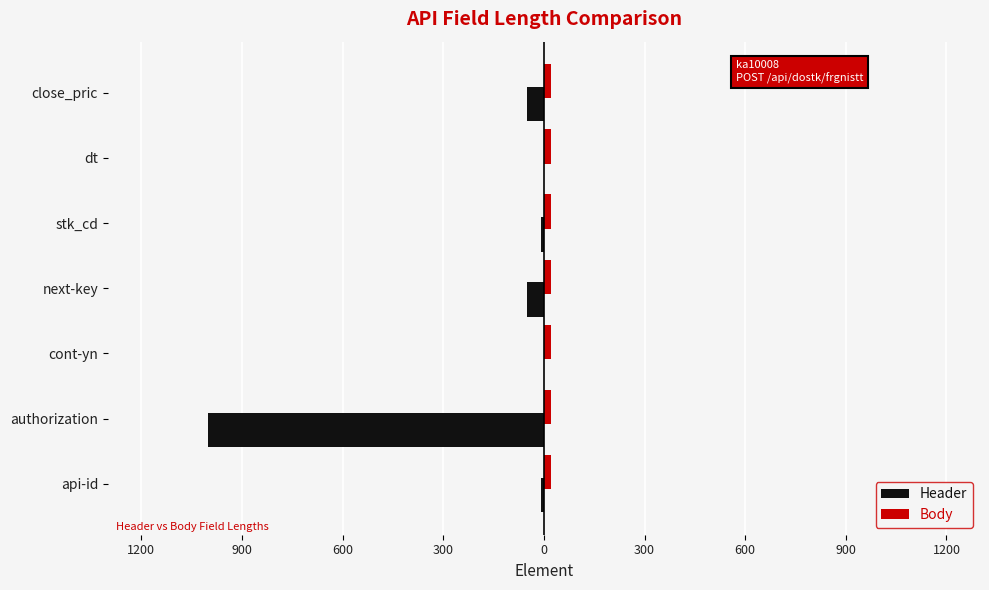

What is the minimum value shown in the chart?

-1000.0